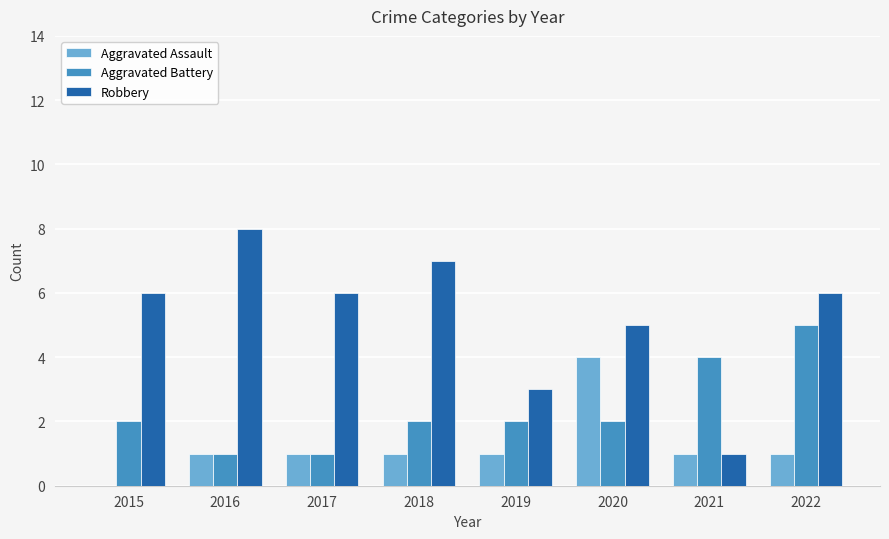

Which series changed the most between 2016 and 2017?

Robbery